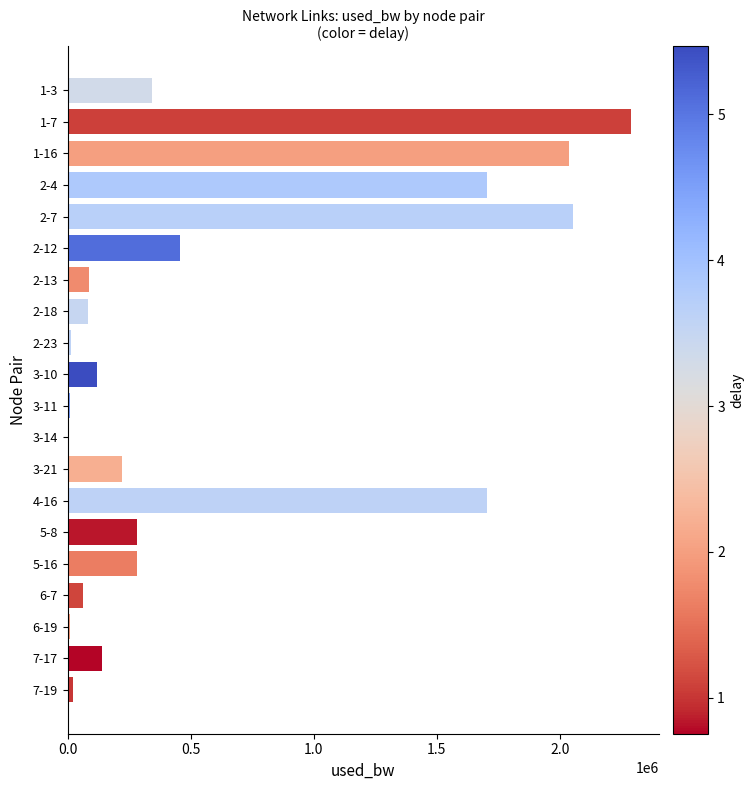

Approximately how many times larger is the value at 2-13 compared to 1-3?

0.3